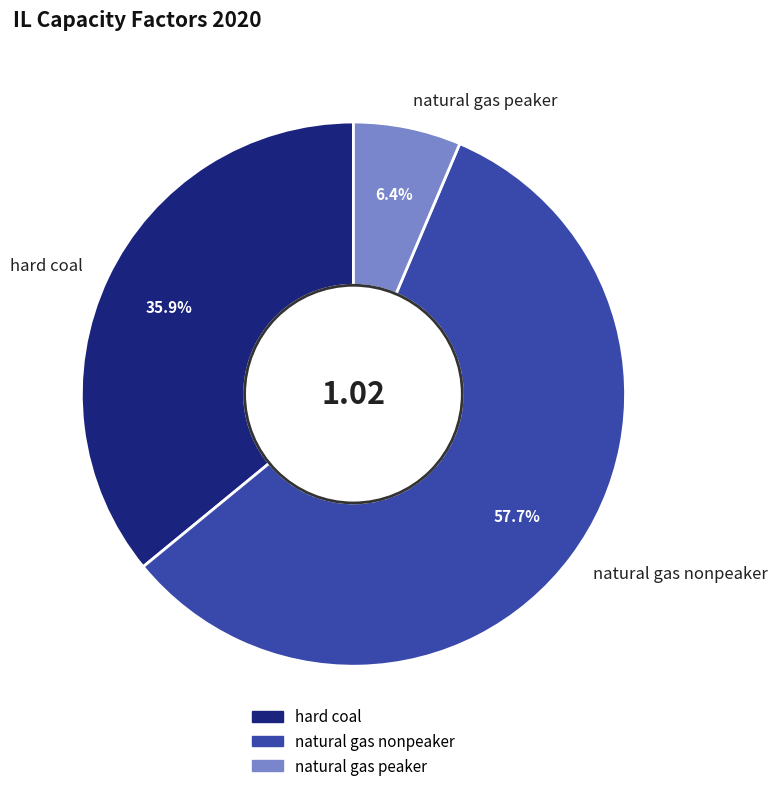

What is the total percentage of hard coal and natural gas nonpeaker?

93.6%